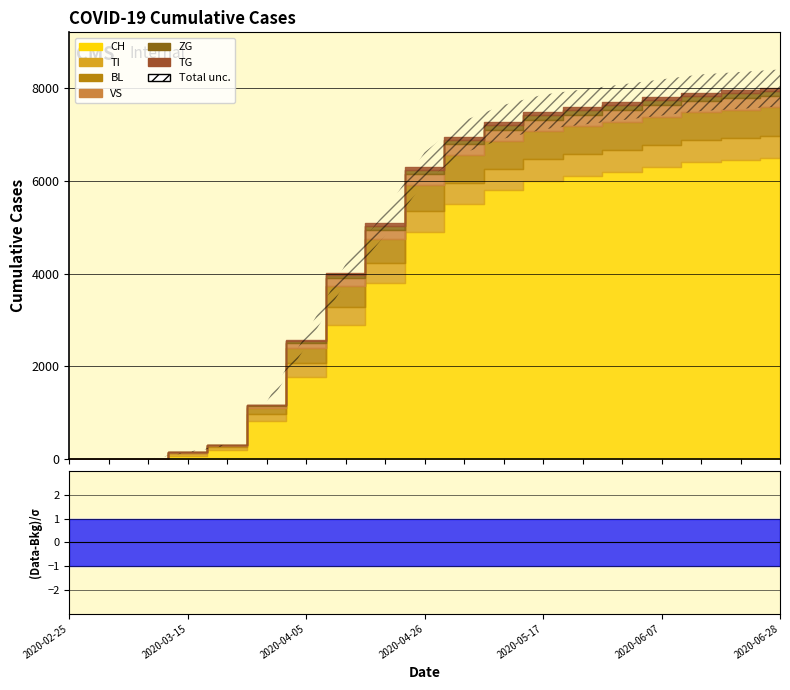

True or false: TG has more than 0 interior local peaks.

False